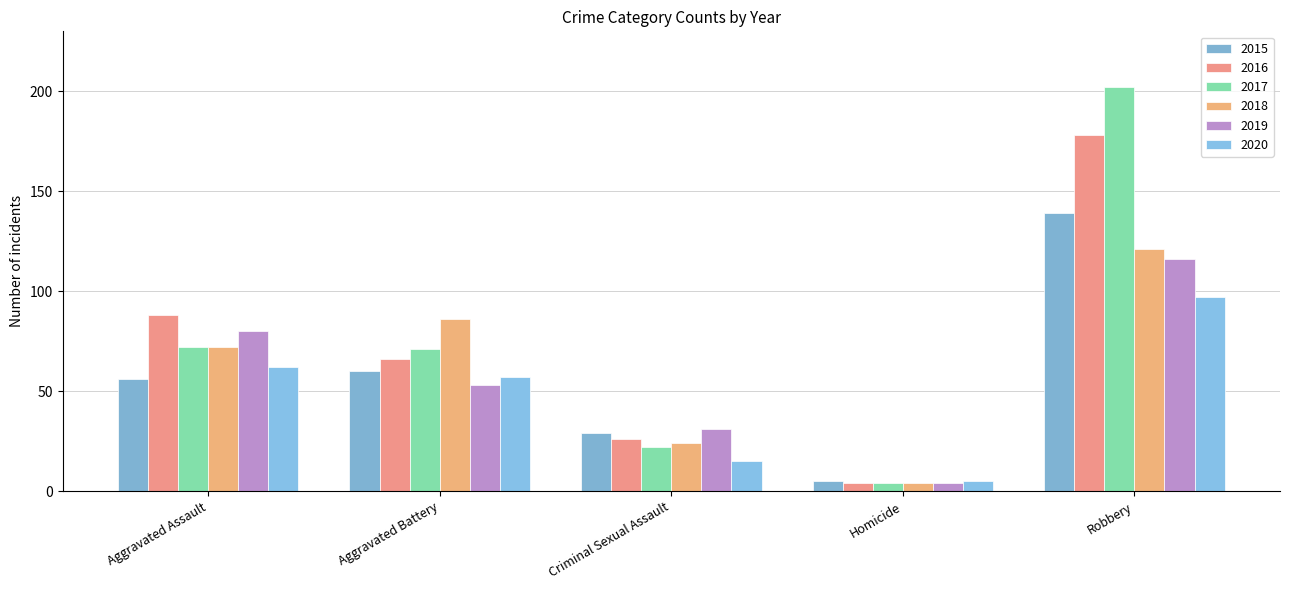

How many bars are there in each group?

6